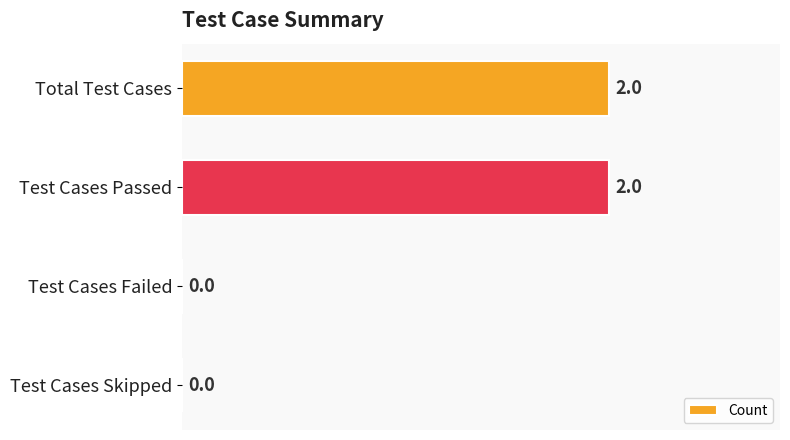

The value at Test Cases Skipped is -1. True or false?

False